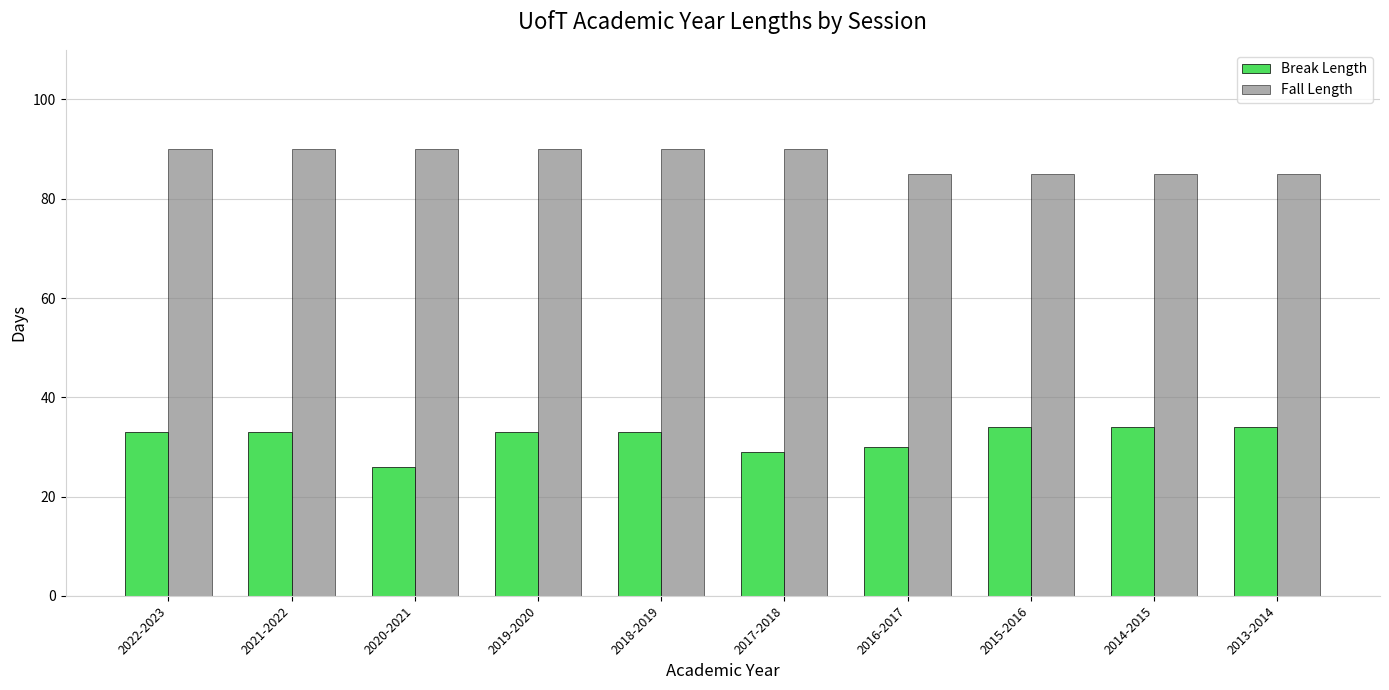

List the series in order of their peak value, lowest first.

Break Length, Fall Length